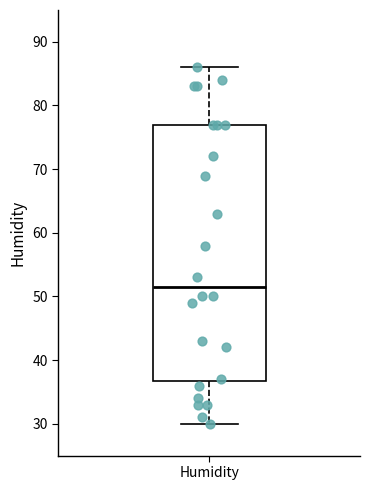

Read this box plot against the y-axis: the position of the median line, the range covered by the box, and the ends of both whiskers. The values are not printed on the chart, so give them approximately, as read against the axis.

median 52, box 37 to 77, whiskers 30 to 86